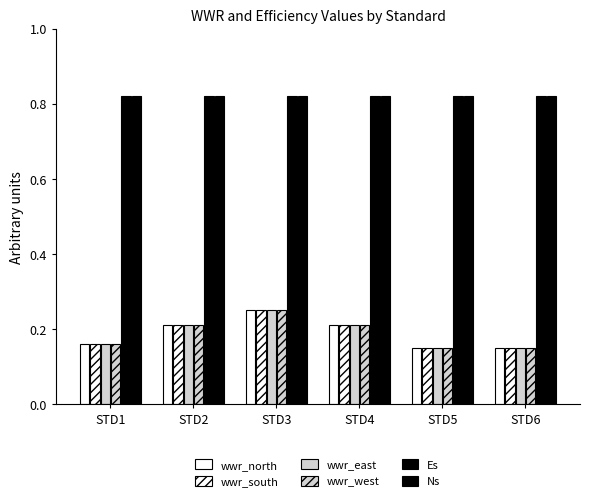

What is the difference between the highest and lowest values at STD5?

0.7